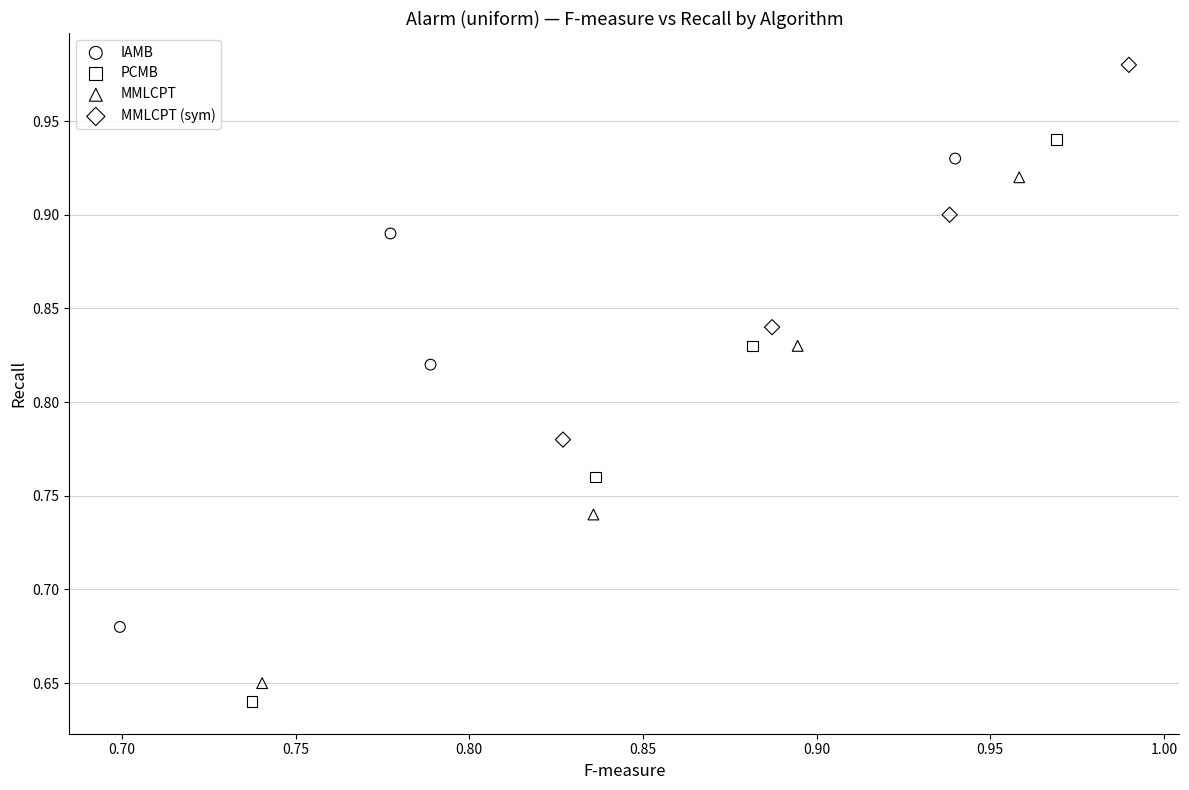

Which series has the widest spread of Y values?

PCMB